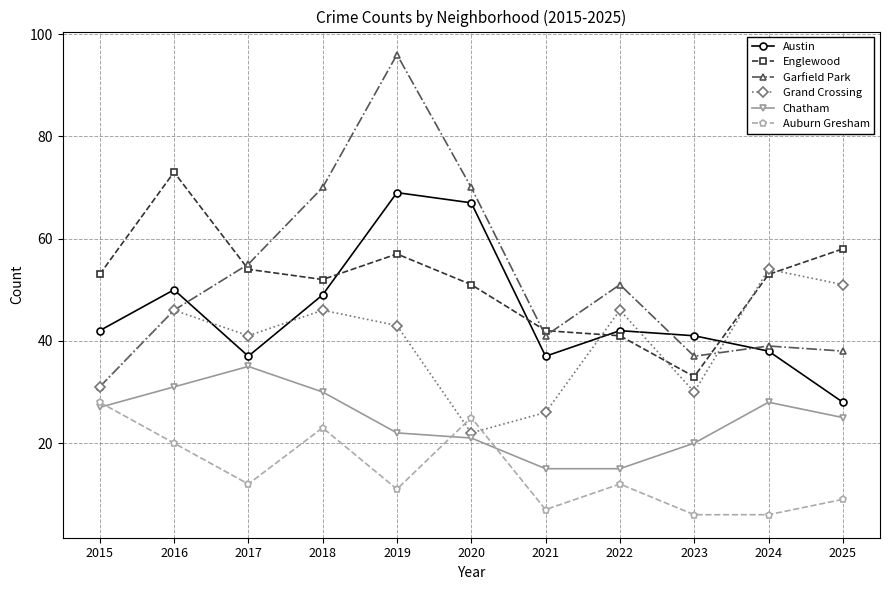

What is the value of the Garfield Park point at the 5th from the left?

96